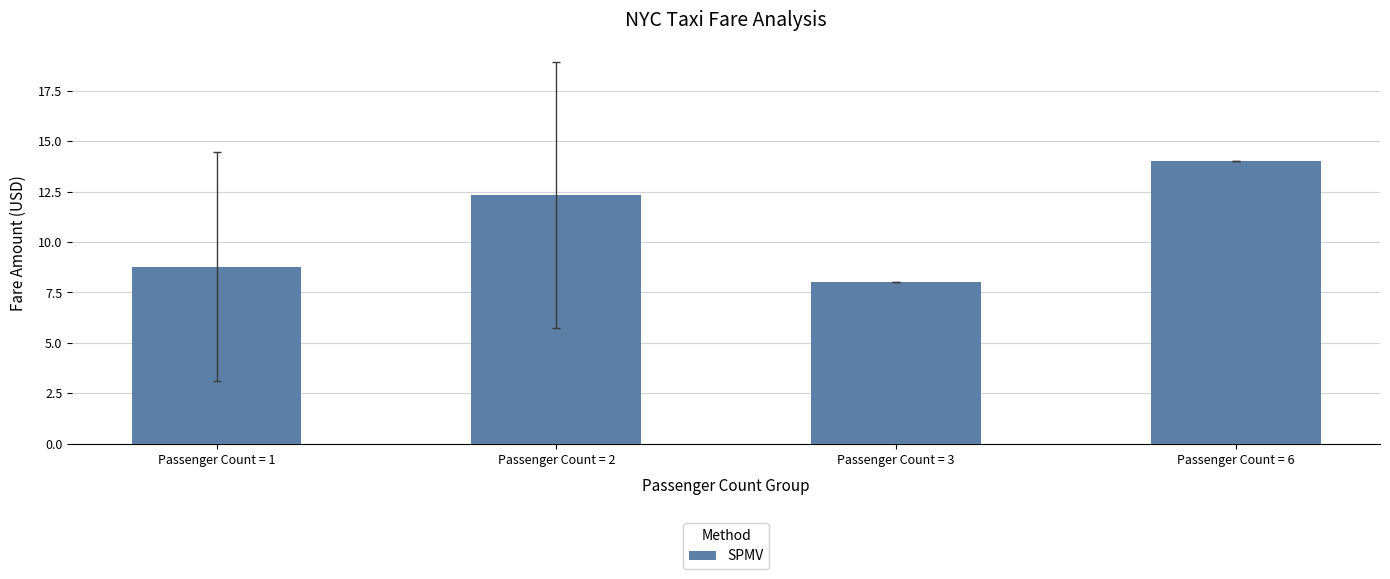

List the labels in order of value, largest first.

Passenger Count = 6, Passenger Count = 2, Passenger Count = 1, Passenger Count = 3